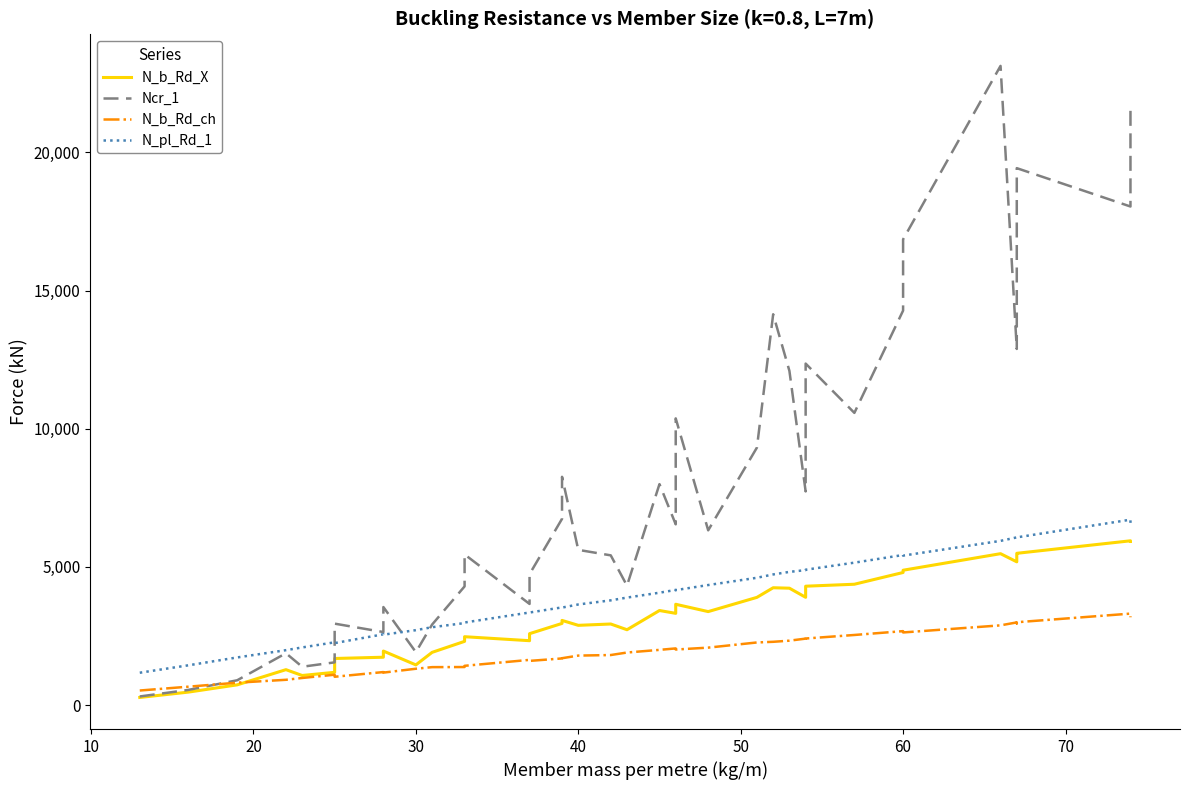

True or false: N_pl_Rd_1 has more than 1 points higher than both neighbors.

True